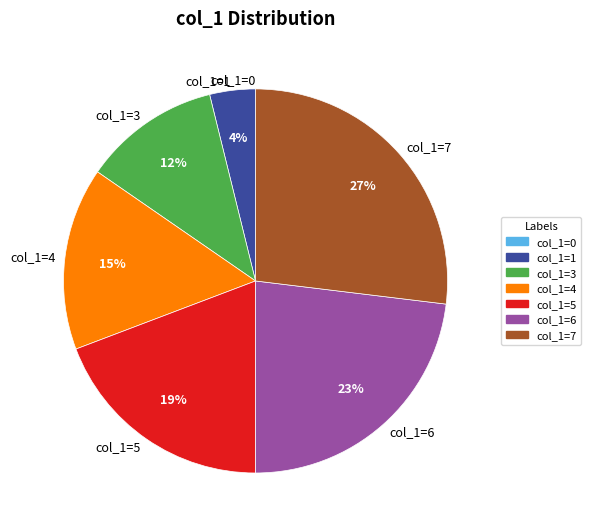

Do col_1=4 and col_1=1 together represent more than half of the pie?

No